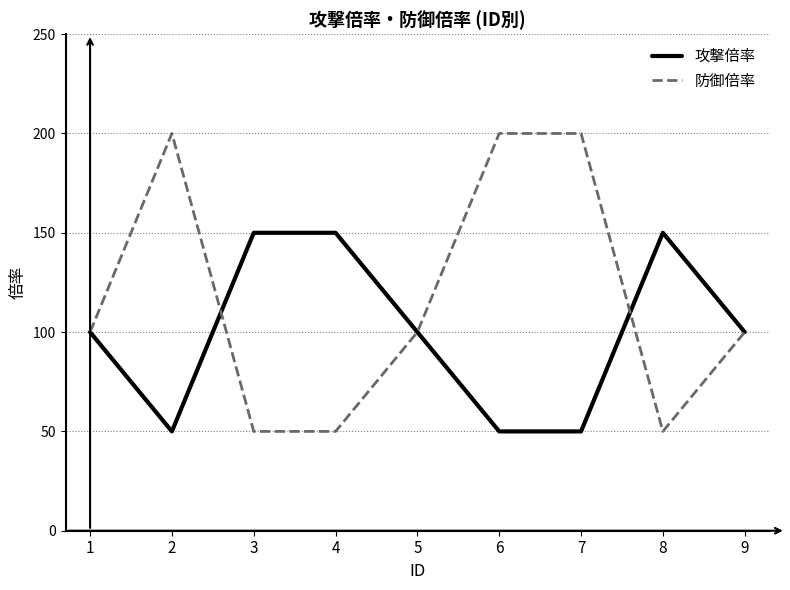

Where is the first local maximum for 防御倍率?

2